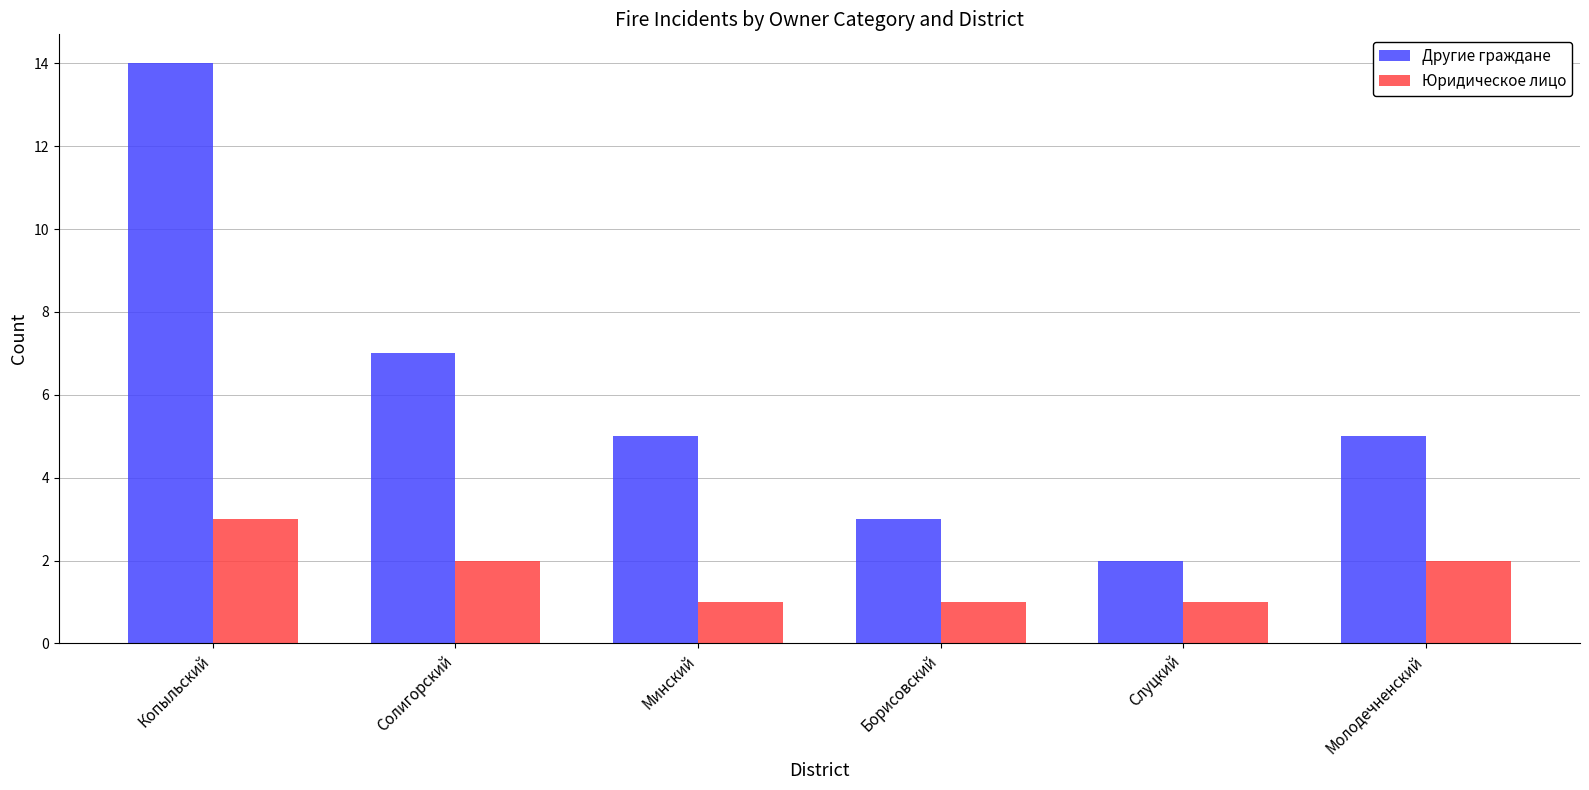

Is the value of Другие граждане at Солигорский greater than the value of Юридическое лицо at Минский?

Yes